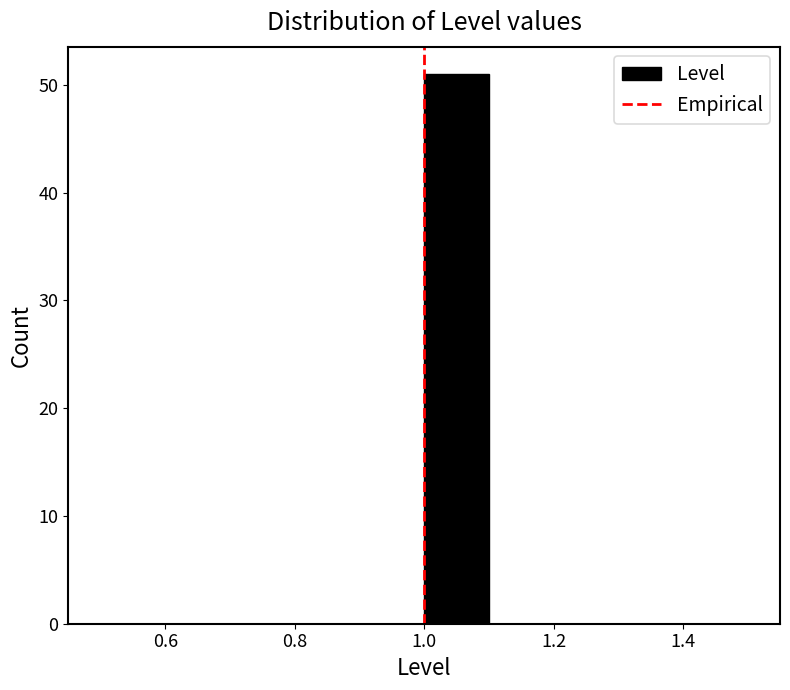

Reading left to right, list every bar in this chart as the range it spans on the x-axis followed by its height. The values are not printed on the chart, so give them approximately, as read against the axis.

0.5 to 0.6: 0
0.6 to 0.7: 0
0.7 to 0.8: 0
0.8 to 0.9: 0
0.9 to 1.0: 0
1.0 to 1.1: 51
1.1 to 1.2: 0
1.2 to 1.3: 0
1.3 to 1.4: 0
1.4 to 1.5: 0